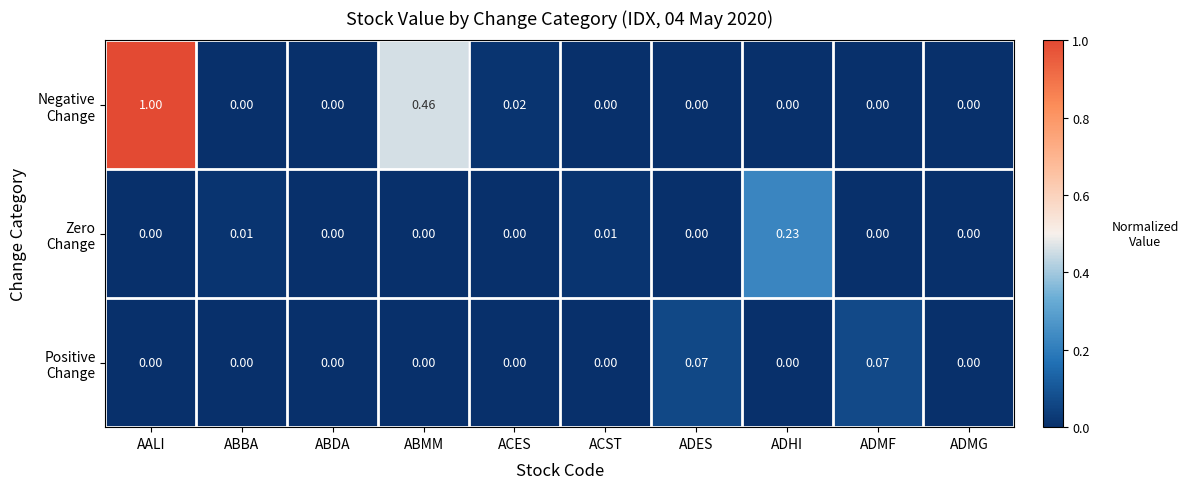

At which category does the chart reach its peak across all series?

AALI